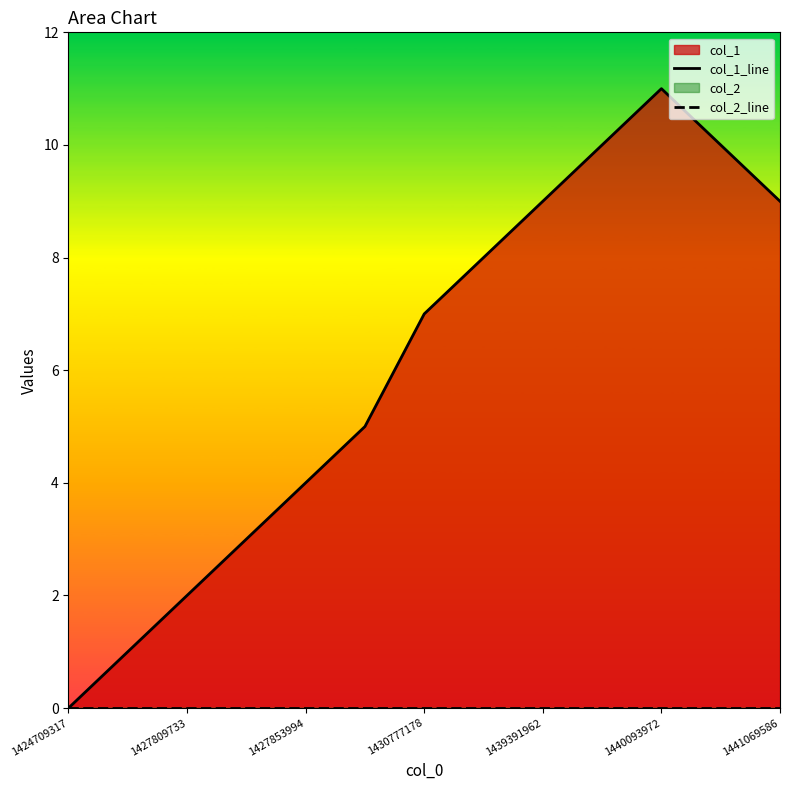

Rank the series by their average value, from lowest to highest.

col_2_line, col_1_line